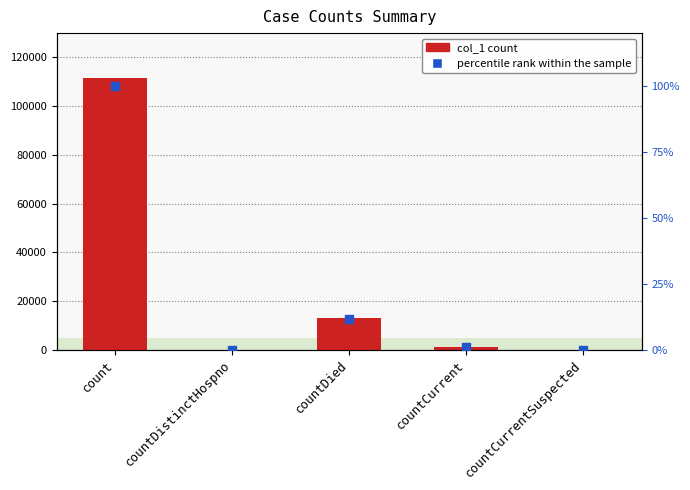

Which series has the largest Y range (max minus min)?

col_1